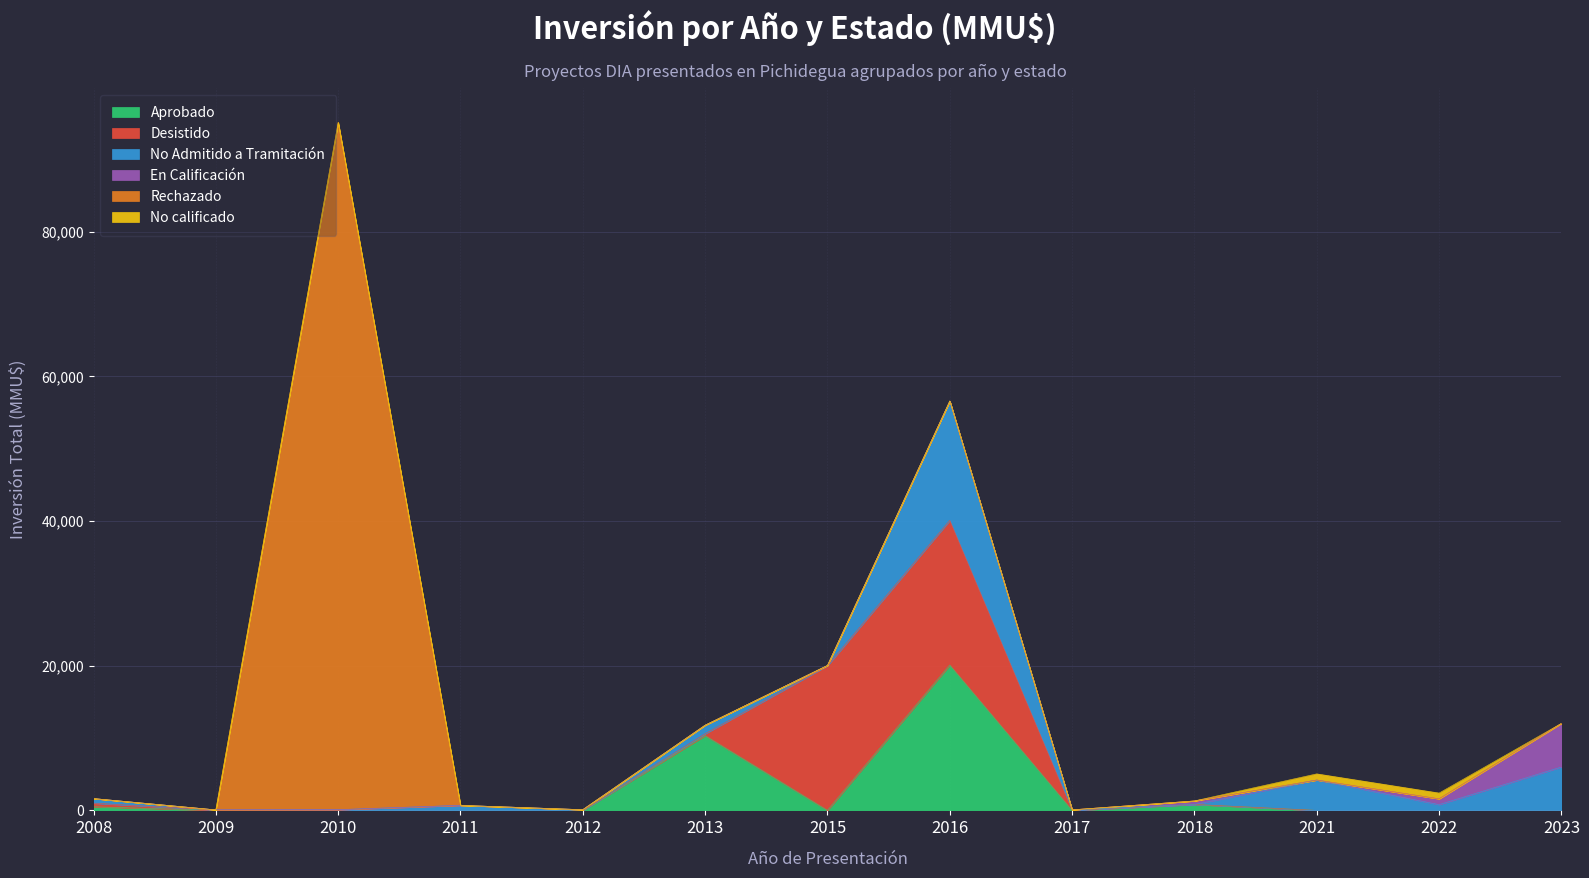

True or false: No Admitido a Tramitación and No calificado intersect in this chart.

False